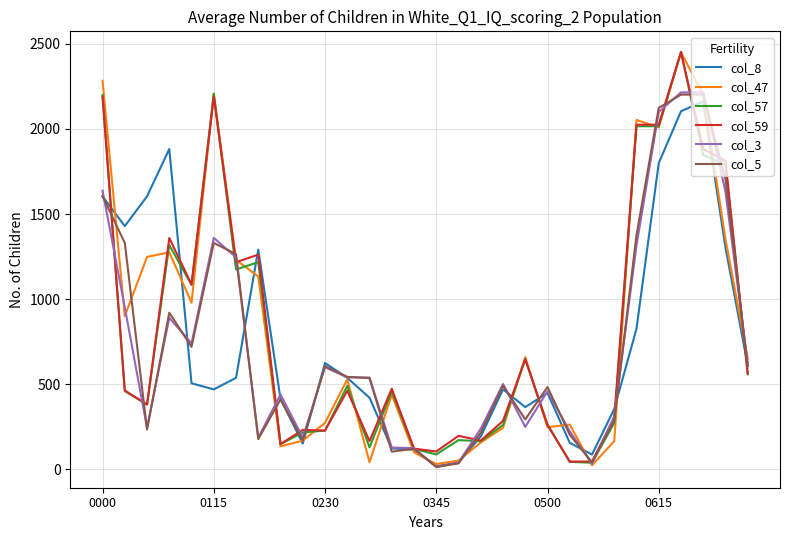

Which series has the widest spread of values?

col_47